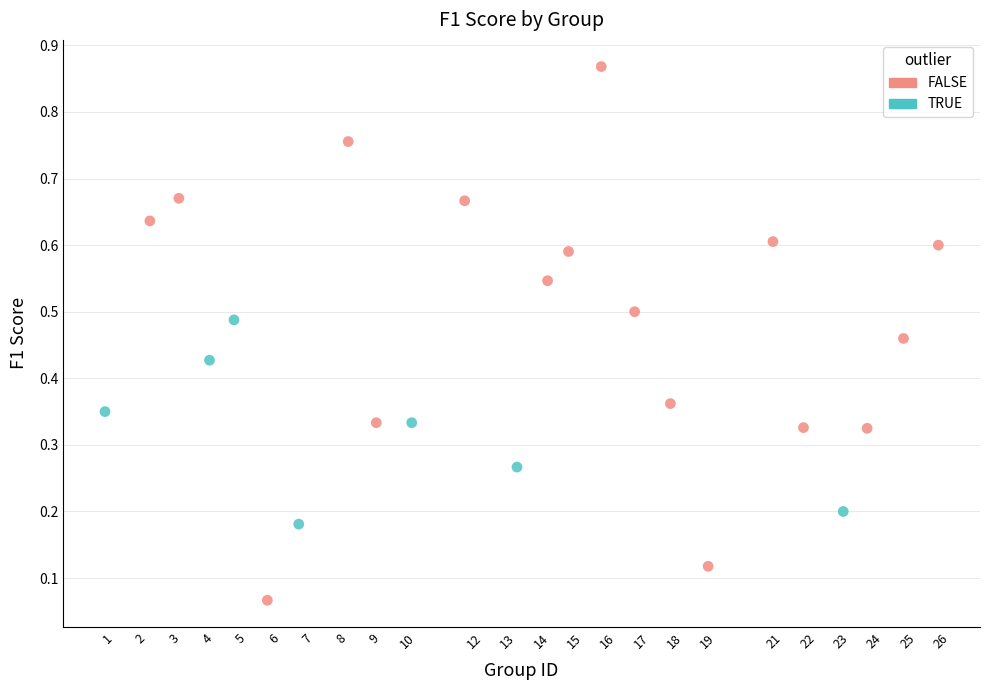

Which series has the largest Y range (max minus min)?

FALSE